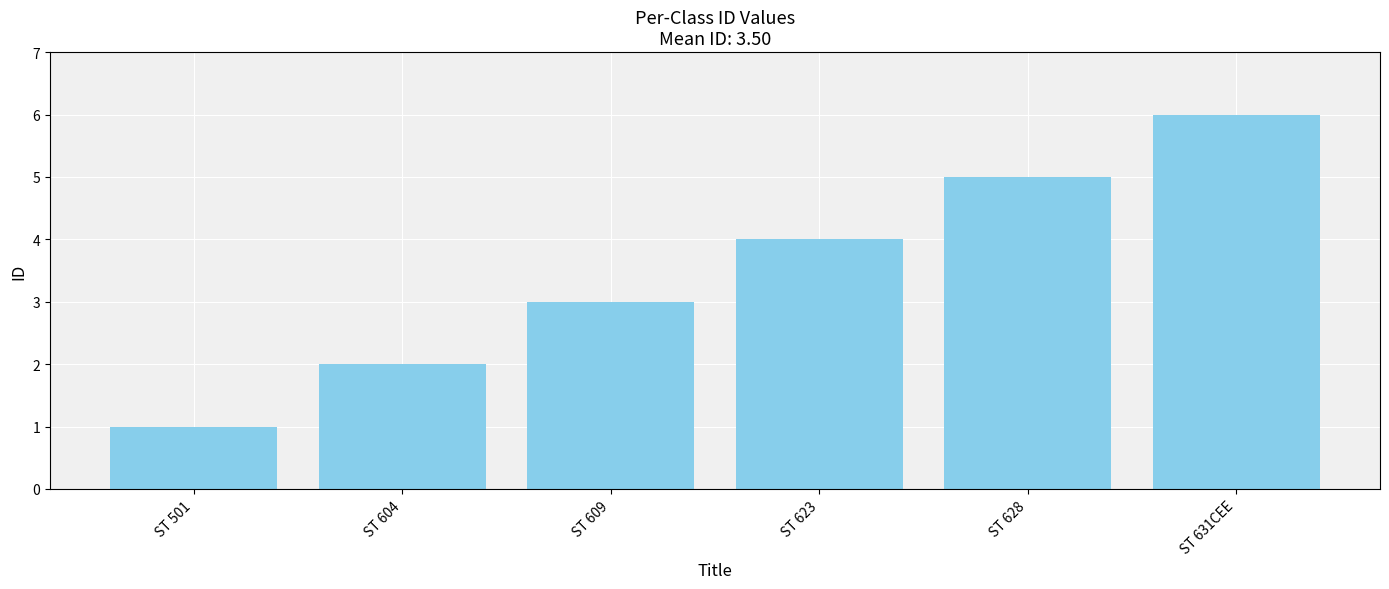

What is the label of the 2nd bar from the right?

ST 628